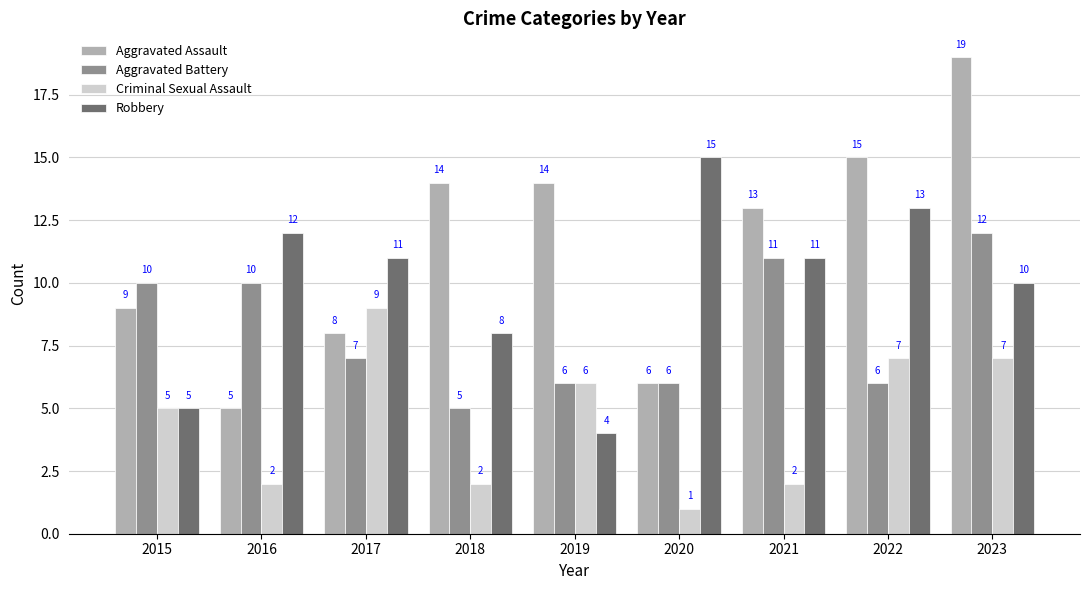

What is the greatest value displayed?

19